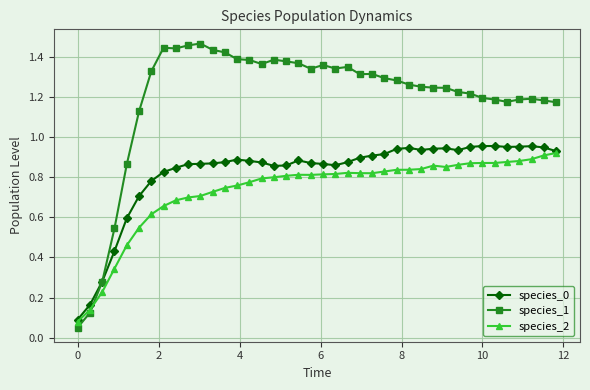

True or false: species_0 has more than 0 interior local peaks.

True